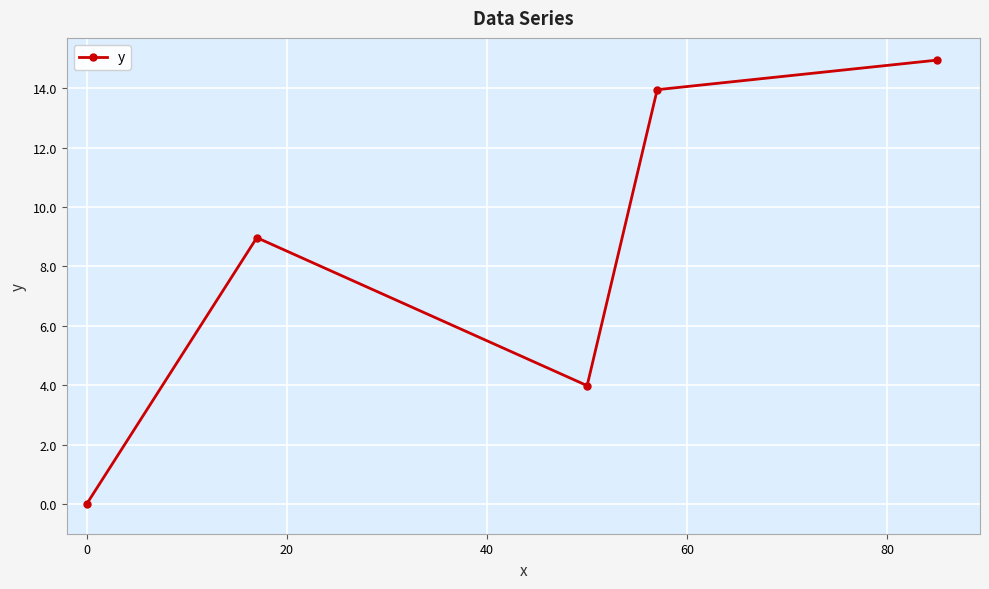

Reading left to right, transcribe all the data shown in this chart.

0.0	9.0	4.0	14.0	15.0